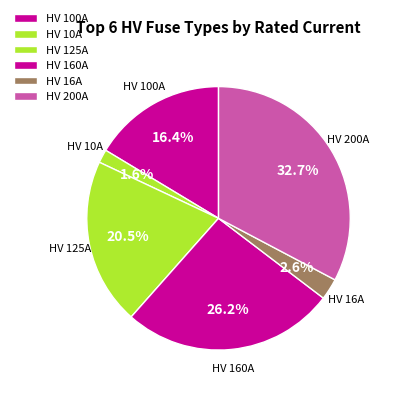

How many segments does this pie chart have?

6